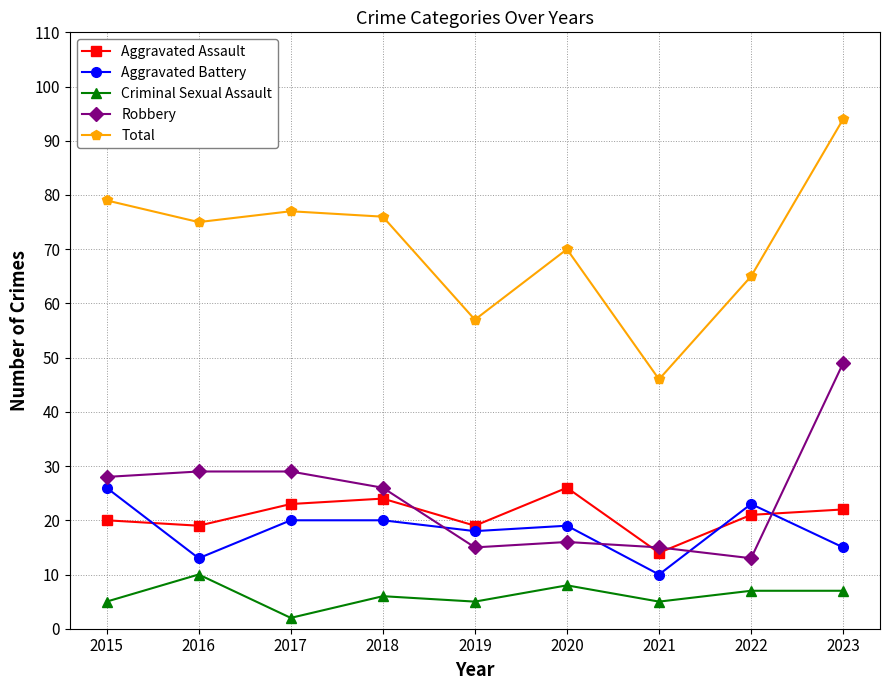

What is the minimum value shown in the chart?

2